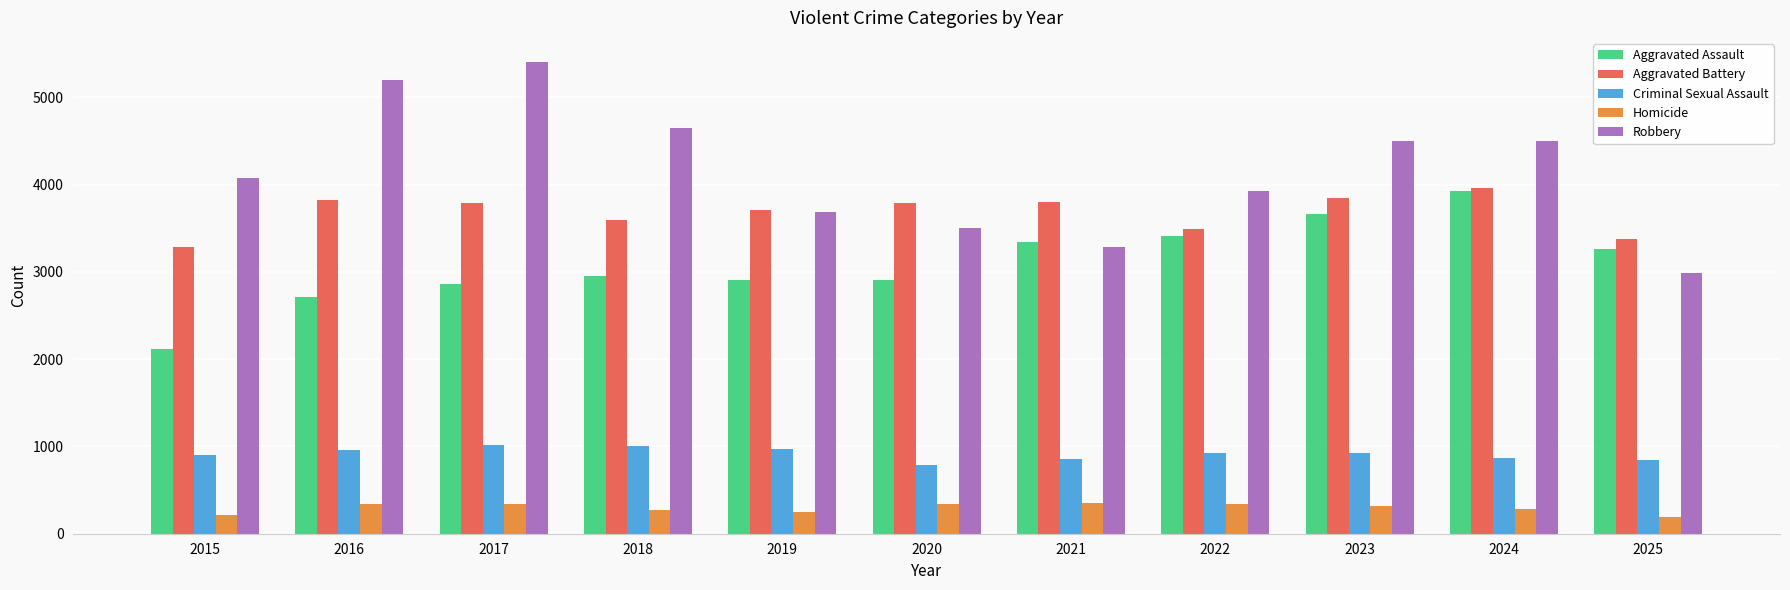

Rank the series at 2018 from lowest to highest value.

Homicide, Criminal Sexual Assault, Aggravated Assault, Aggravated Battery, Robbery